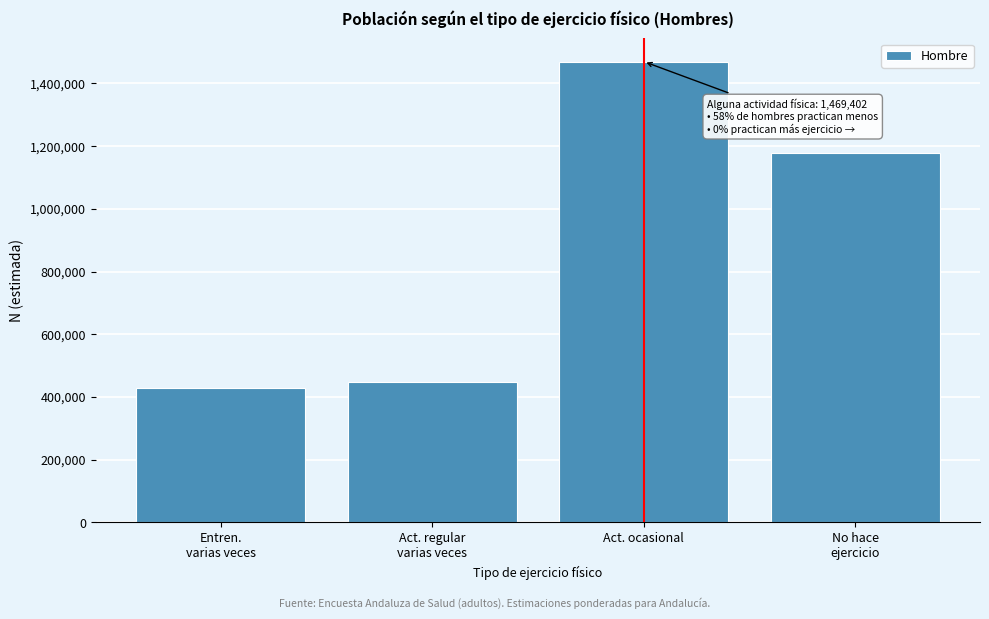

Reading right to left, transcribe all the data shown in this chart.

1178305	1469402	447172	427915